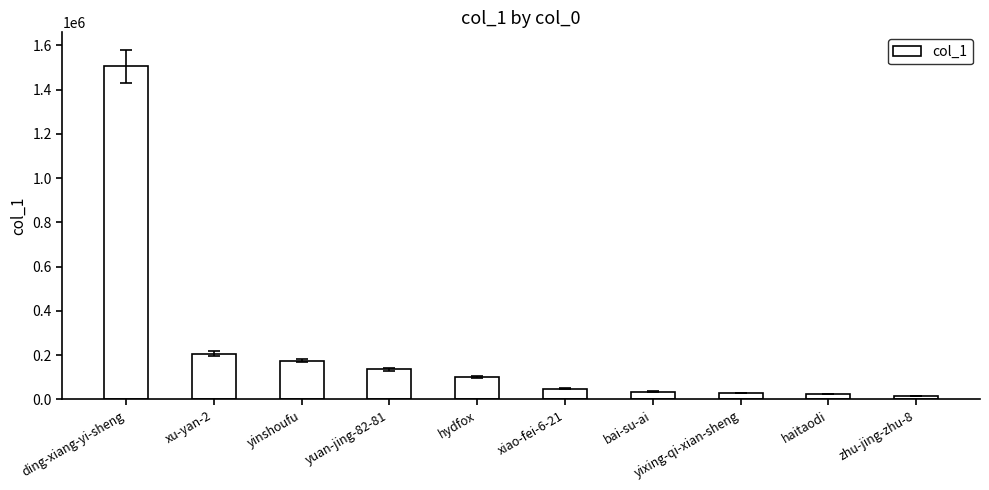

What is the maximum value shown in the chart?

1504403